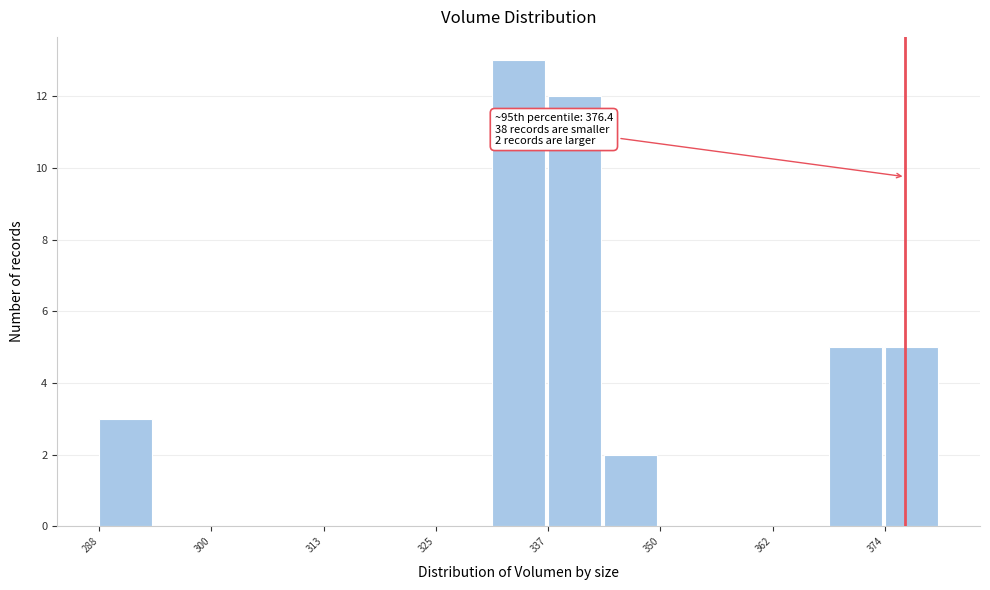

Read against the x-axis, roughly where is the centre of the tallest bar?

334